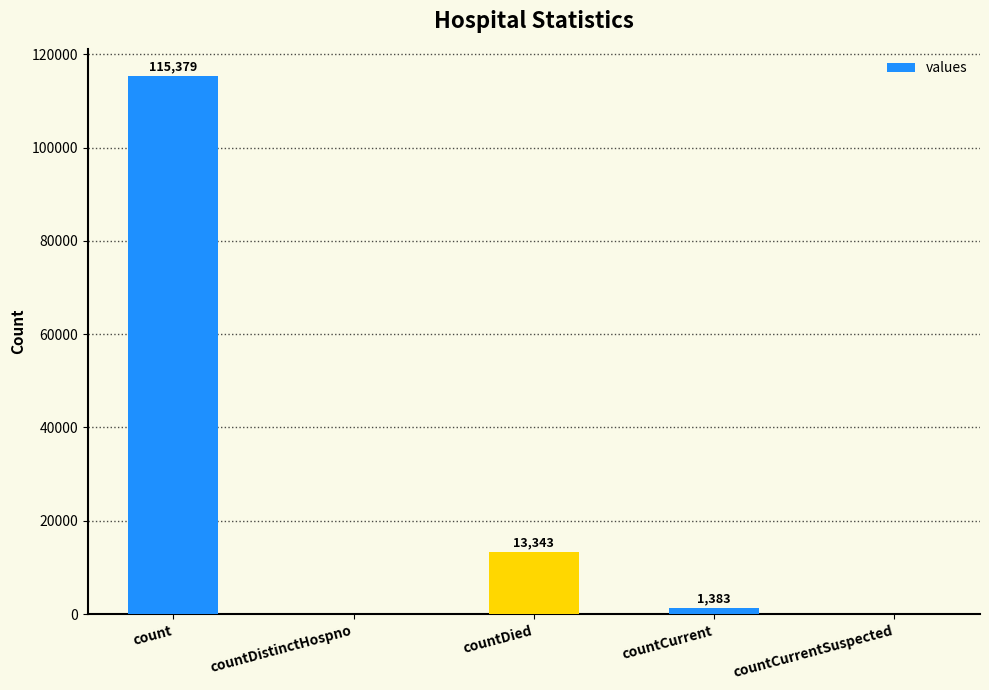

What is the change in value from countDistinctHospno to countCurrent?

+1383